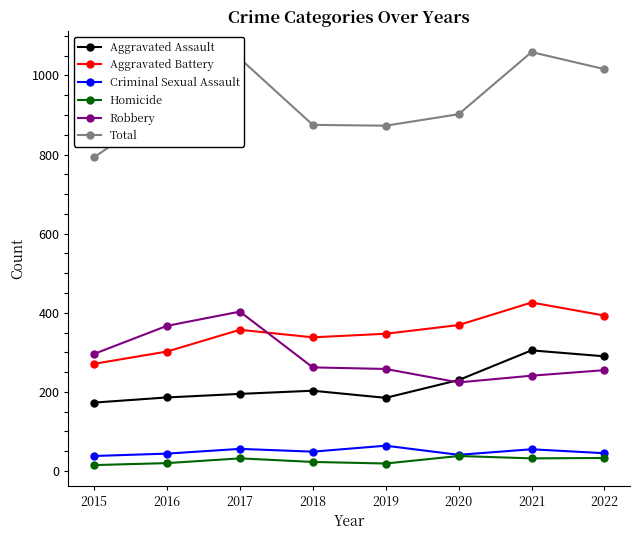

True or false: Robbery has a value of 255 at 2022.

True